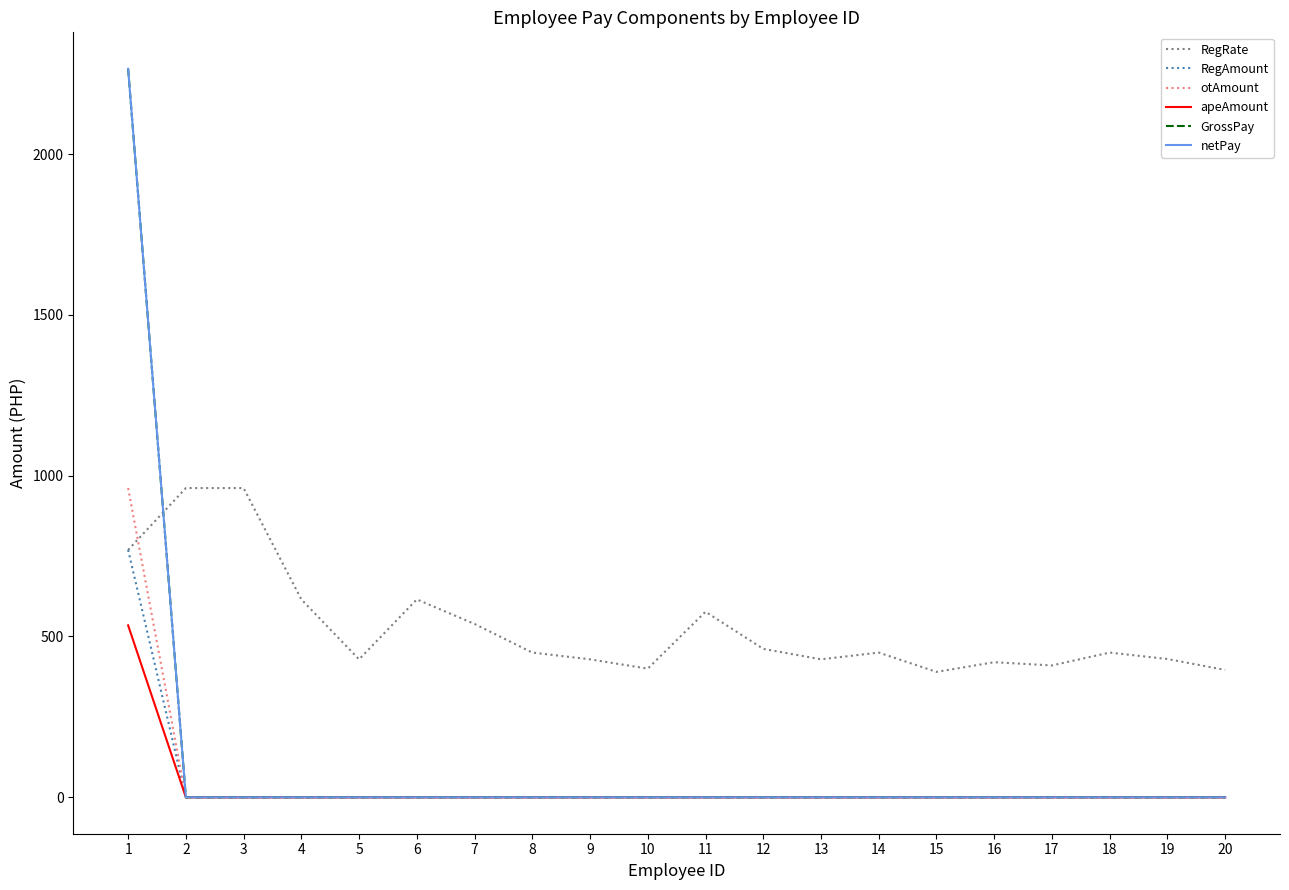

Between 12 and 11, which is larger?

11